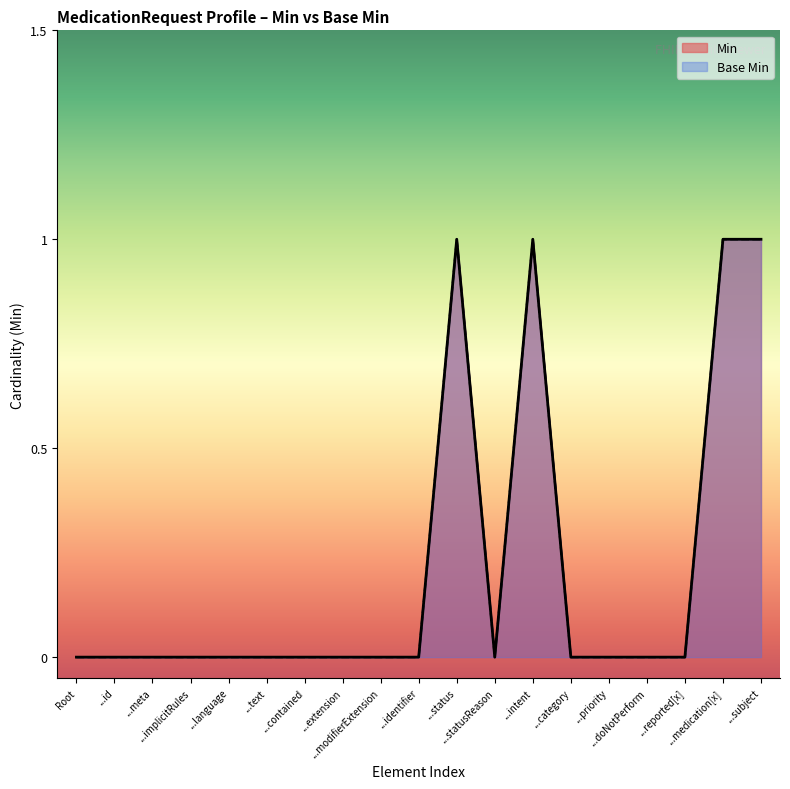

How many interior local peaks does the Base Min series have?

2